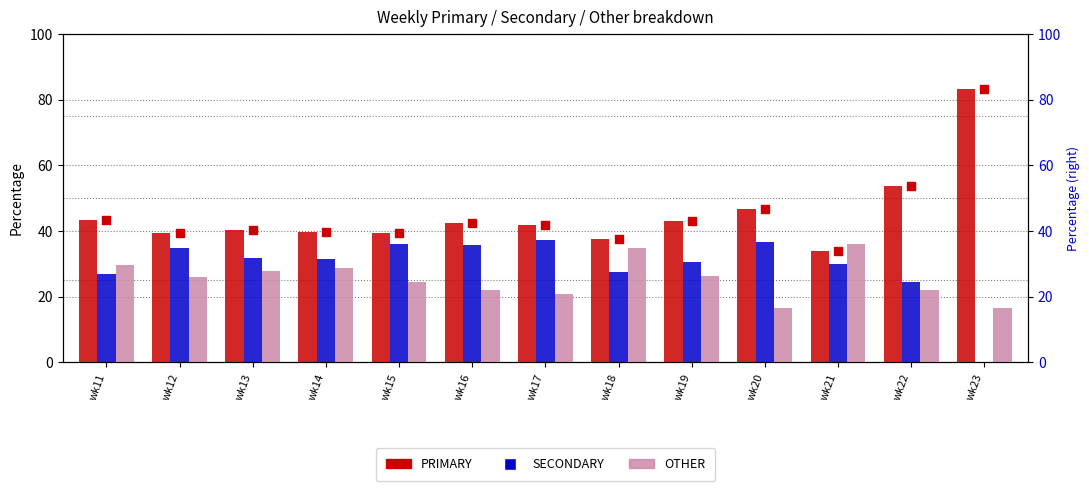

At how many categories does at least one series exceed 5?

13